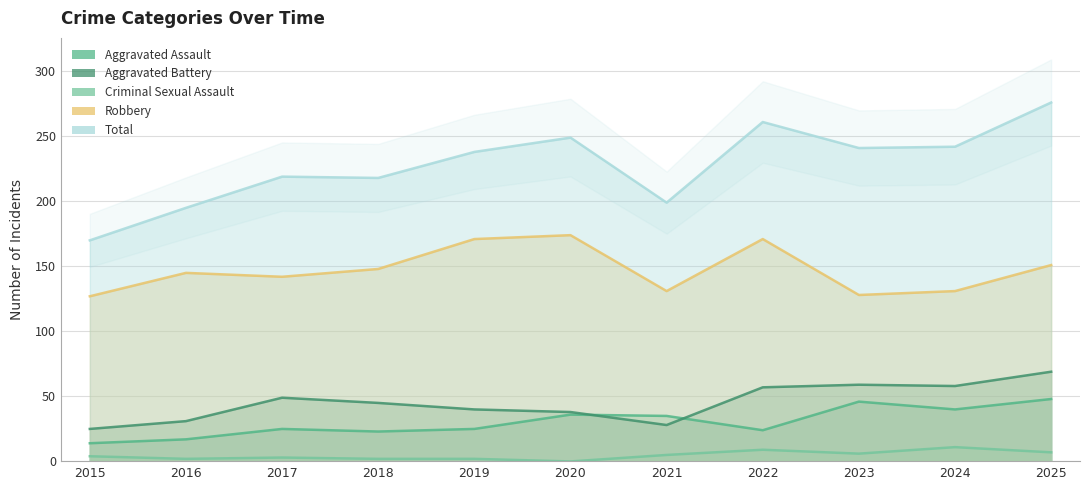

True or false: Criminal Sexual Assault and Aggravated Assault intersect in this chart.

False